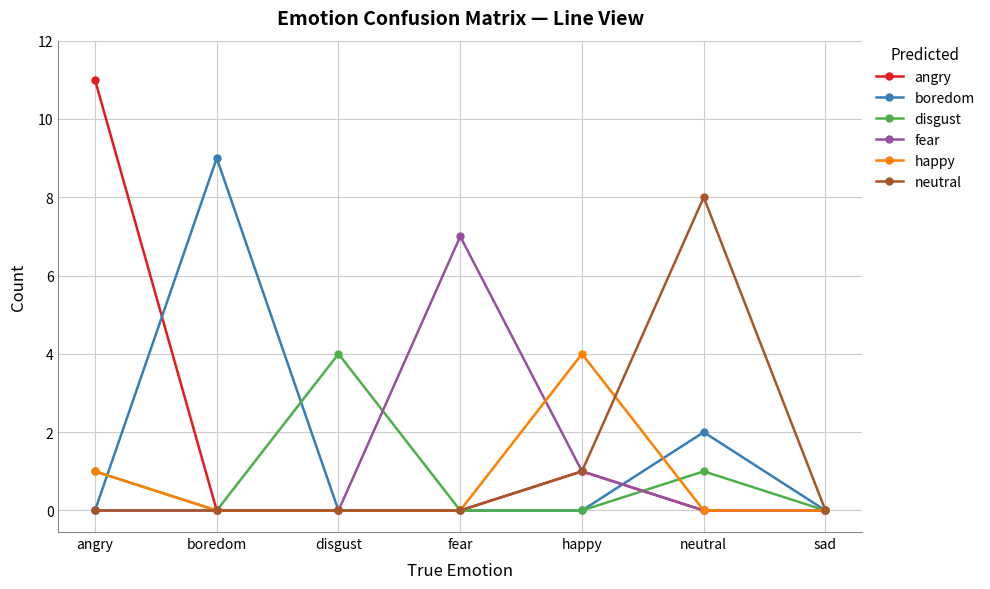

Which label corresponds to the largest value in the chart?

angry